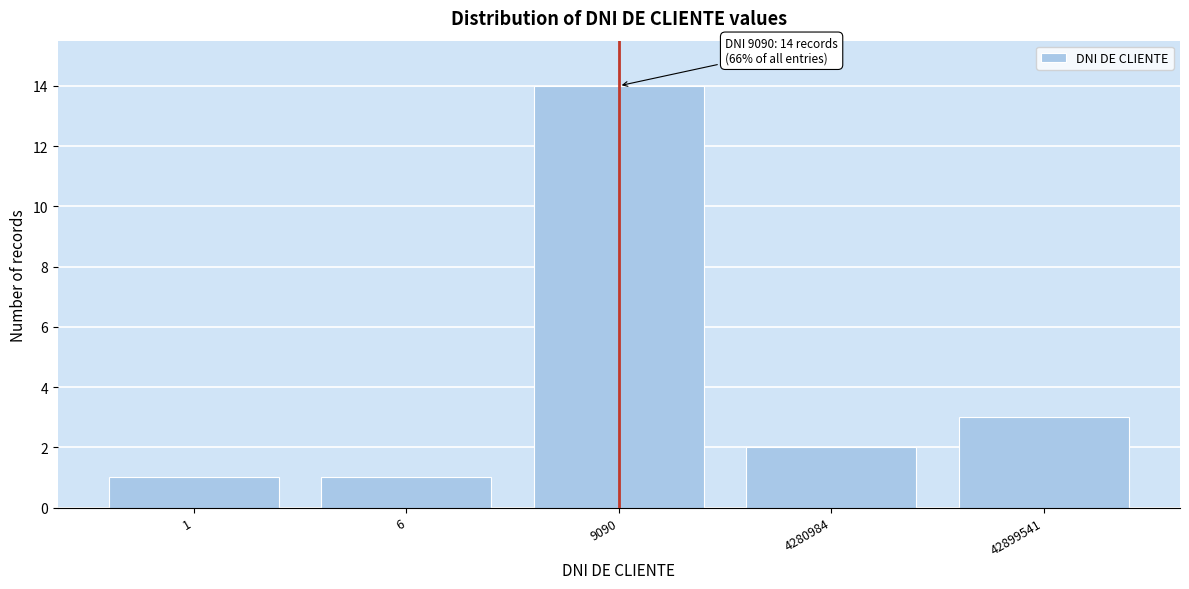

Reading left to right, list all the values displayed in this chart.

1=1	6=1	9090=14	4280984=2	42899541=3